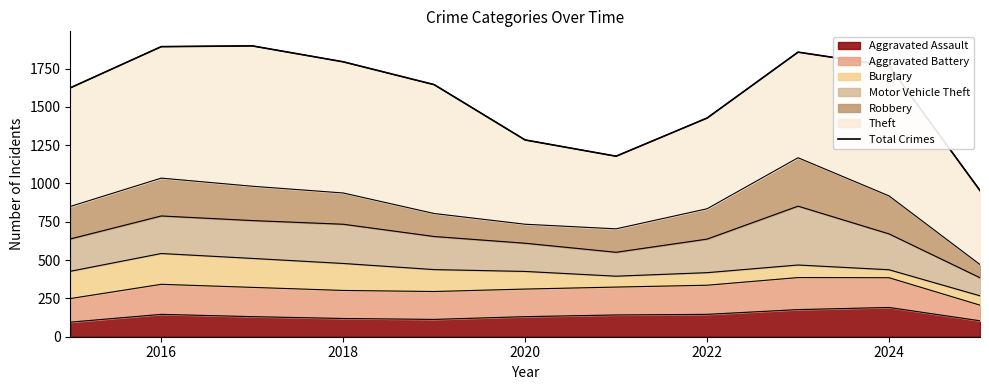

What is the difference between the maximum and minimum values?

944